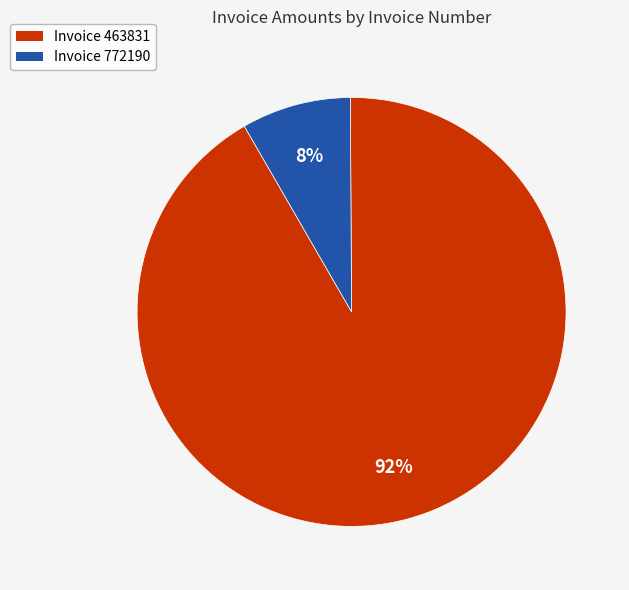

How many slices are in this pie chart?

2